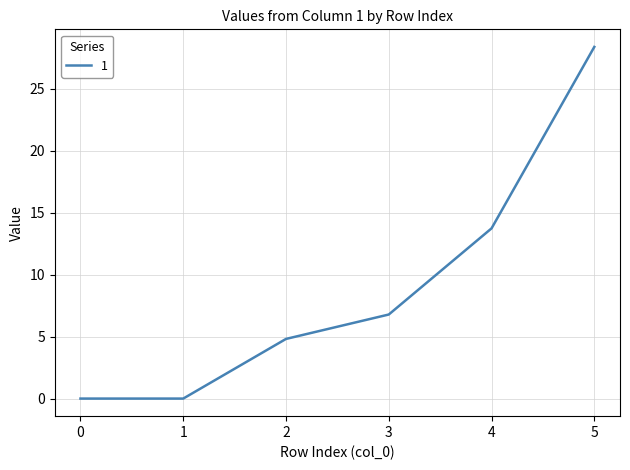

Reading left to right, transcribe all the data shown in this chart.

0.0	0.0	4.8	6.8	13.7	28.4